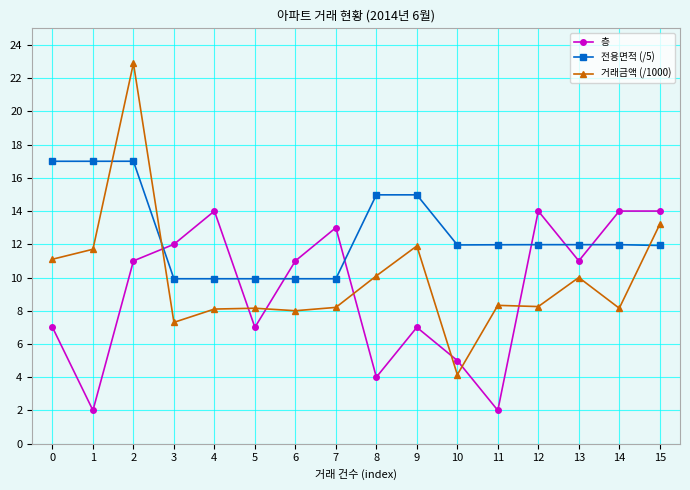

What is the difference between the highest and lowest values at 4?

5.9